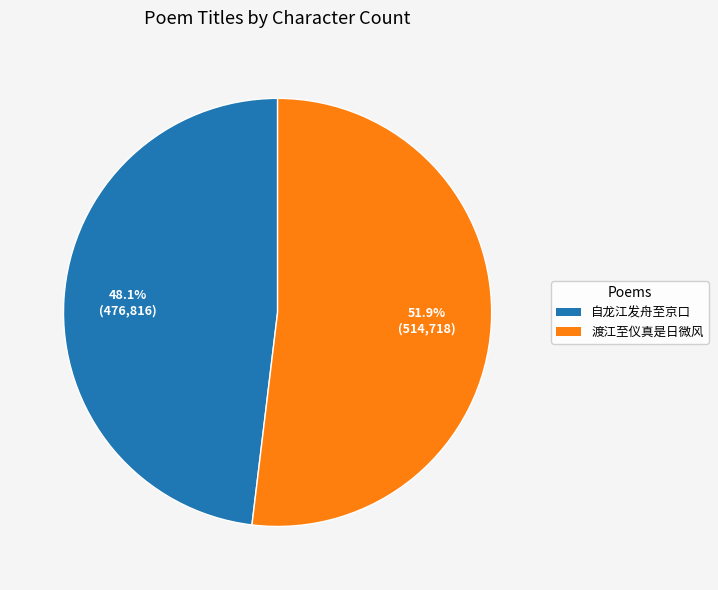

Rank the categories by value from lowest to highest.

自龙江发舟至京口, 渡江至仪真是日微风